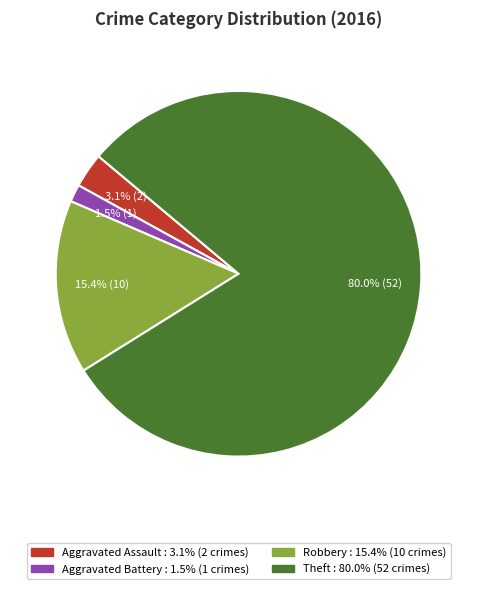

Does any single category account for the majority?

Yes